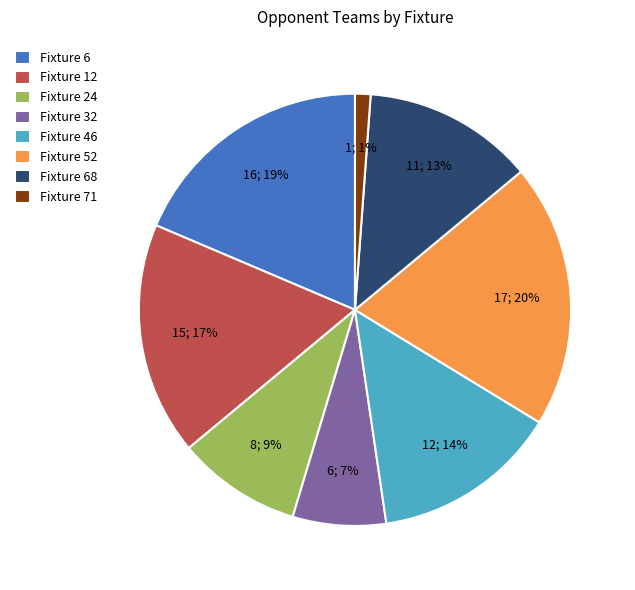

Count the number of slices in the pie.

8